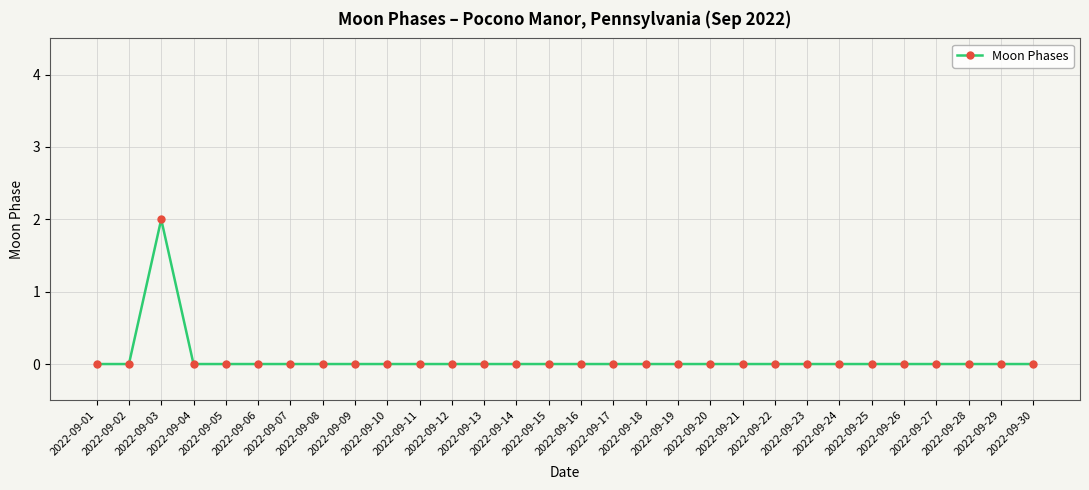

Does the chart have visible grid lines?

Yes